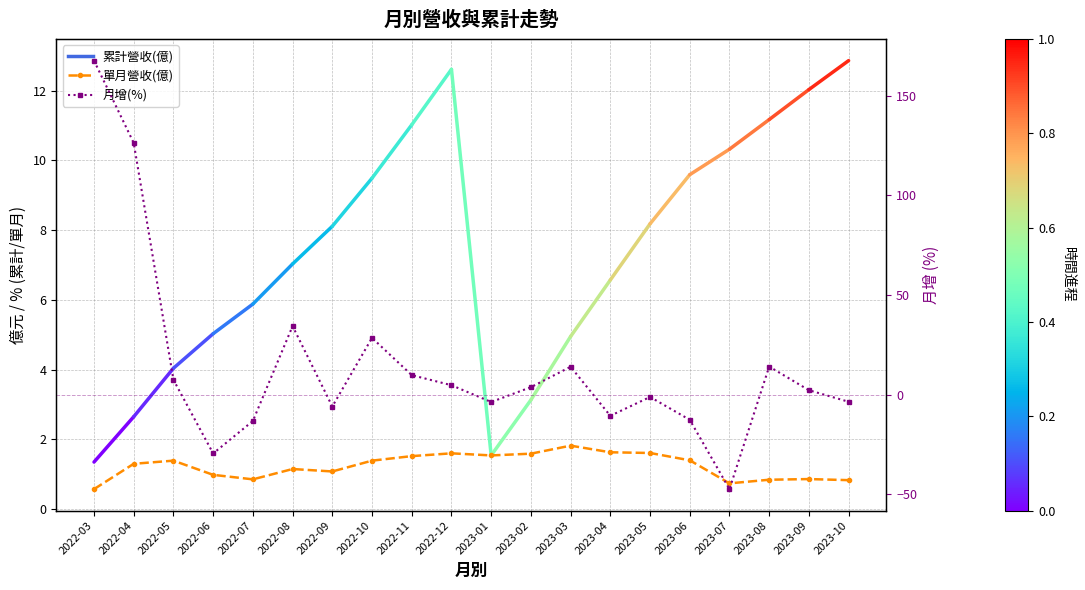

Which label corresponds to the largest value in the chart?

2022-03